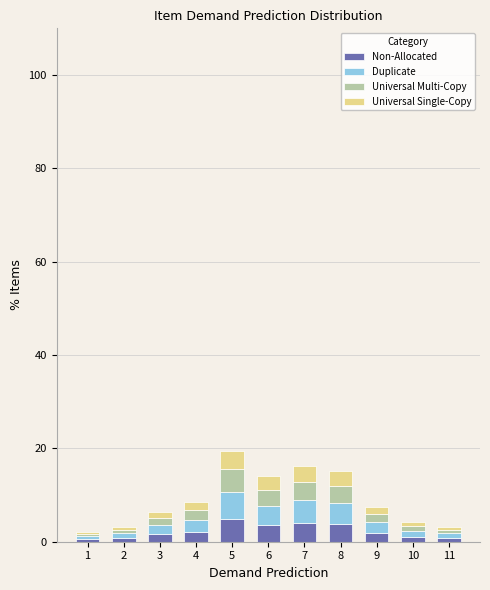

What is the average value of the Non-Allocated series?

2.3